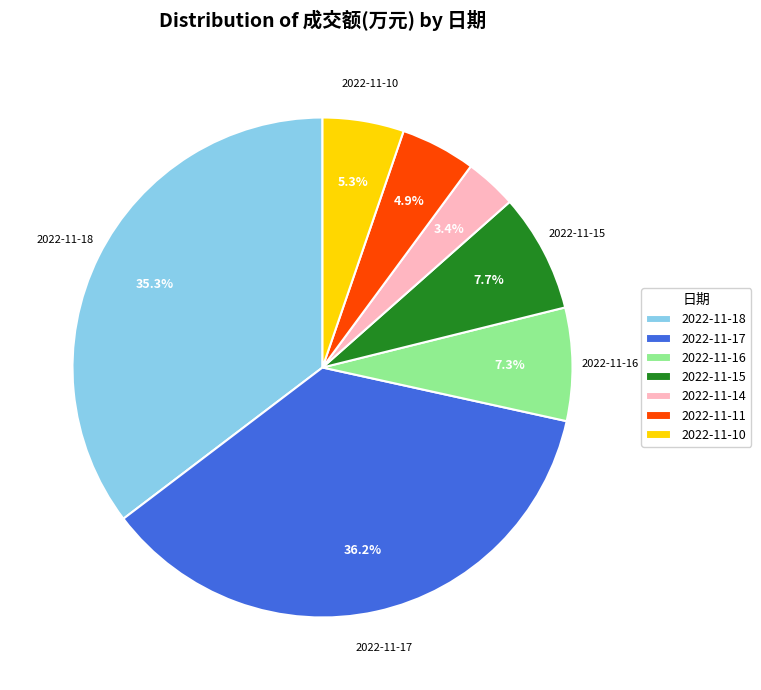

What percentage is NOT represented by 2022-11-16?

92.7%